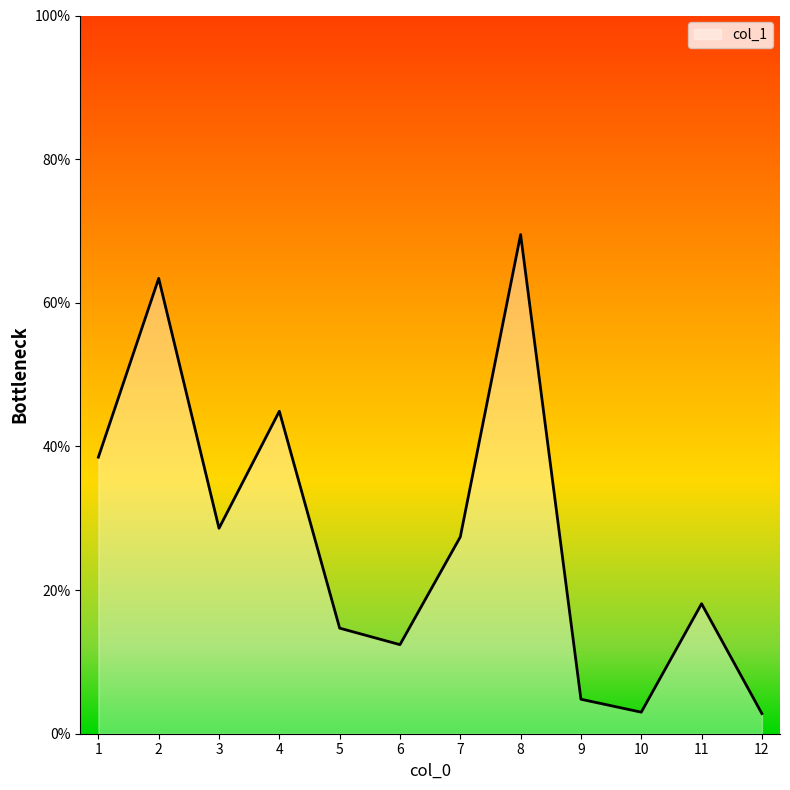

Does the chart have visible grid lines?

No